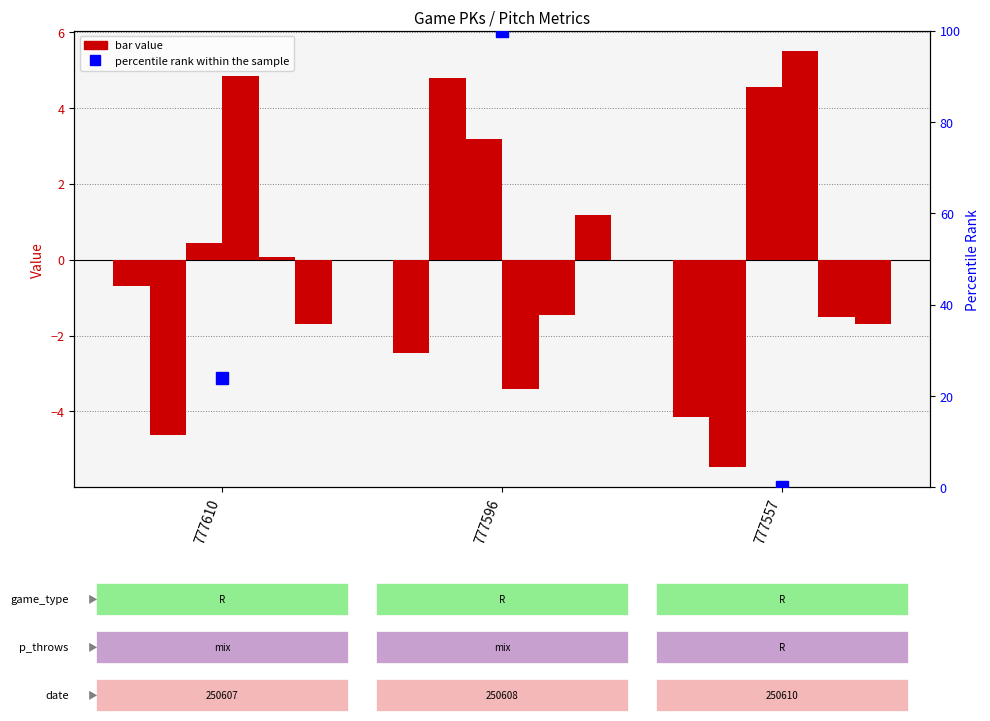

What is the value of the vx0_bot bar at the 3rd from the left?

5.5